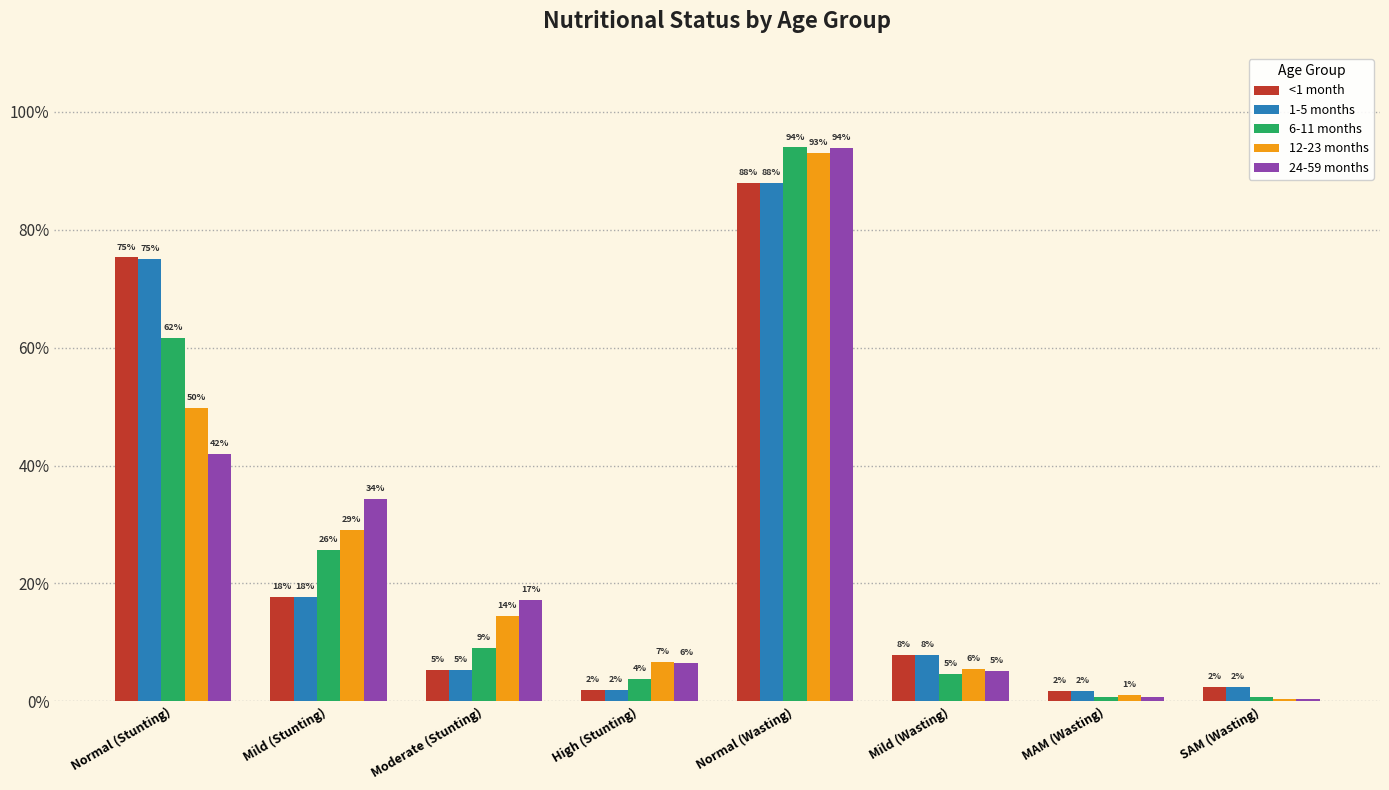

What is the label of the 1st bar from the left?

Normal (Stunting)